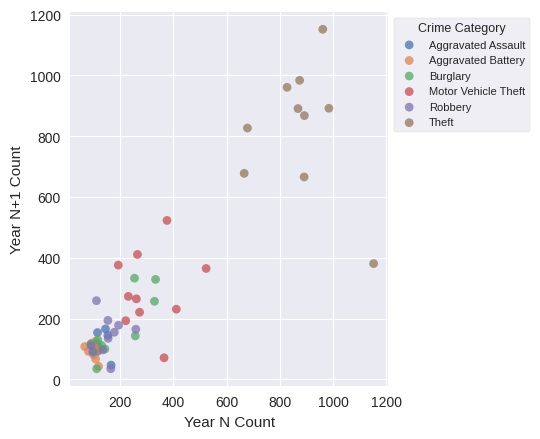

Which series has the largest Y range (max minus min)?

Theft